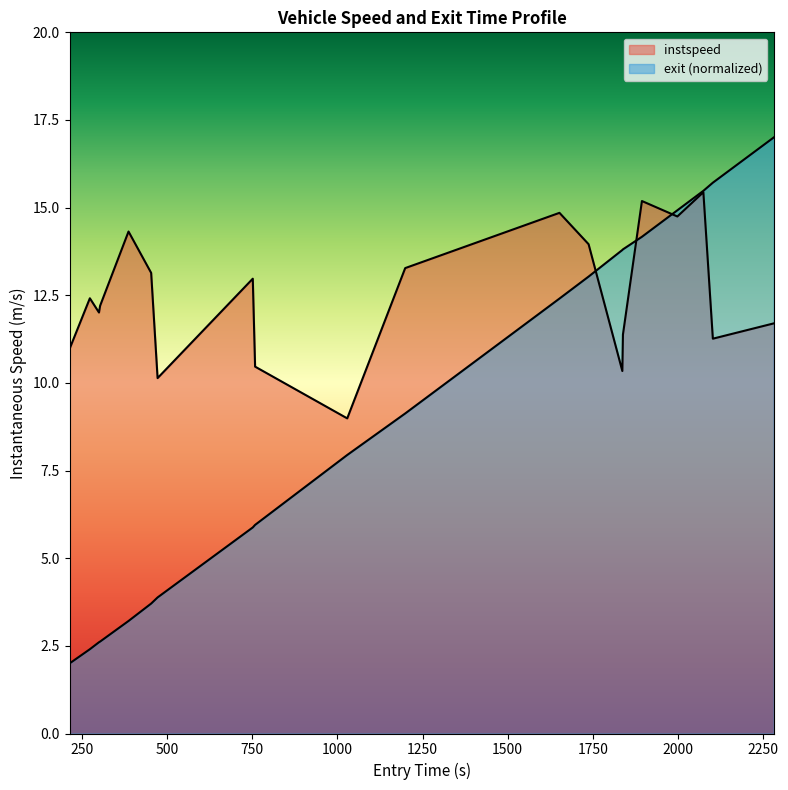

How many lines are shown in the chart?

2